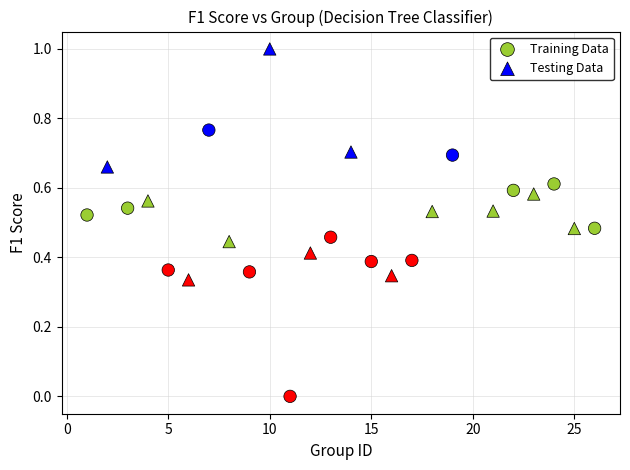

Which series reaches the maximum Y coordinate?

Testing Data